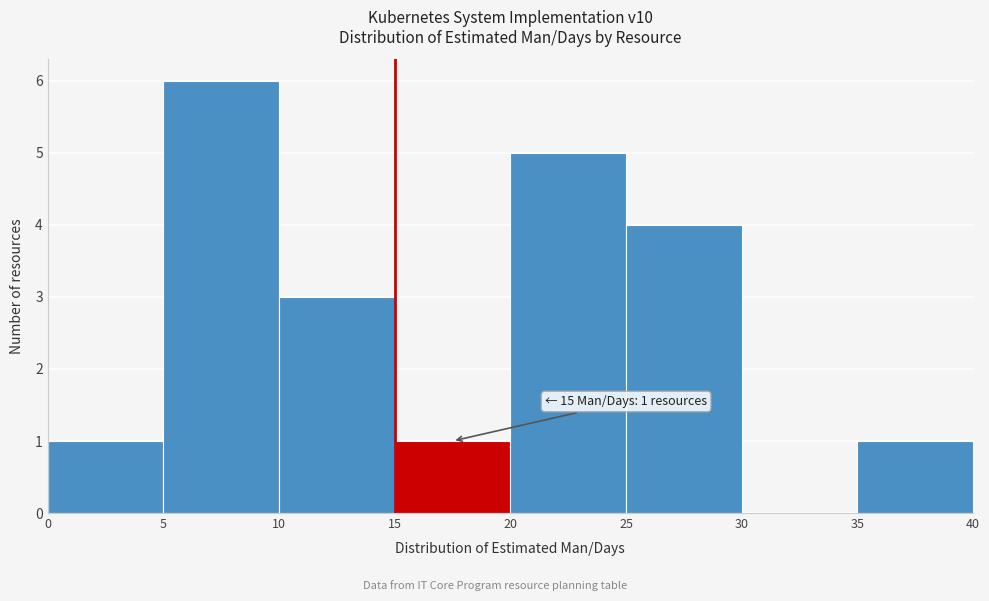

Over which range of the x-axis is the bar tallest?

5 to 10